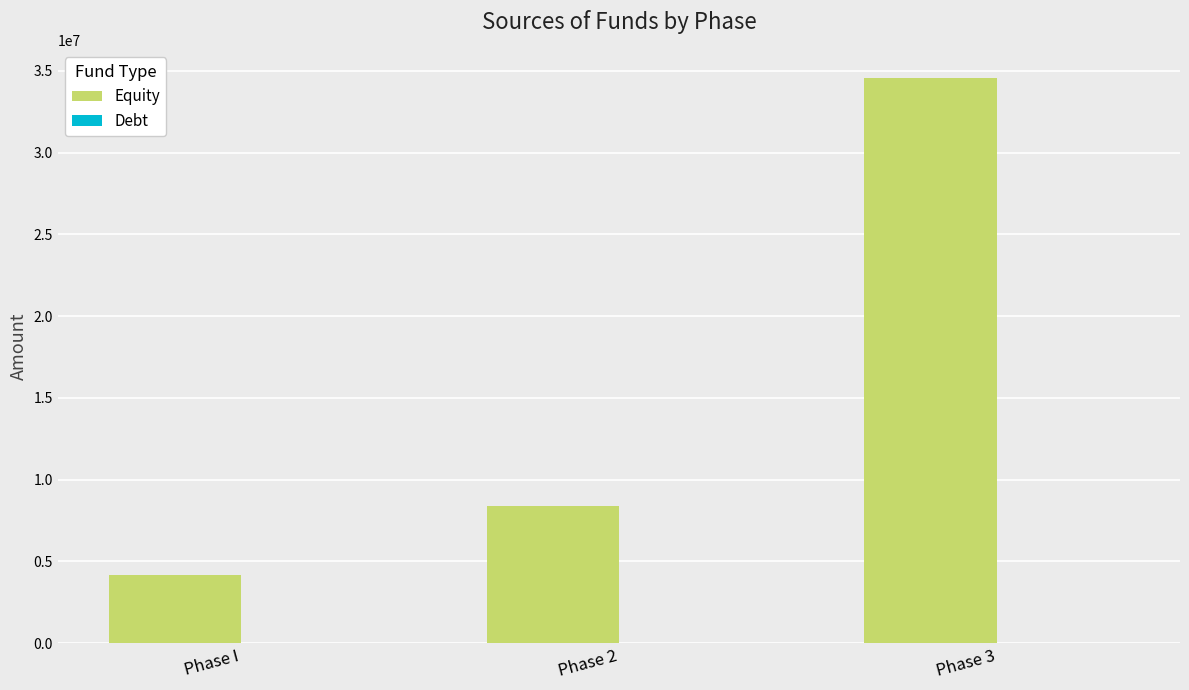

What is the label of the 1st bar from the right?

Phase 3